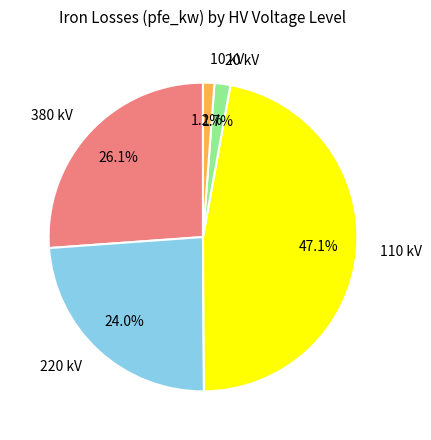

To the nearest percent, what is the difference between the 380 and 220 slice percentages?

2%